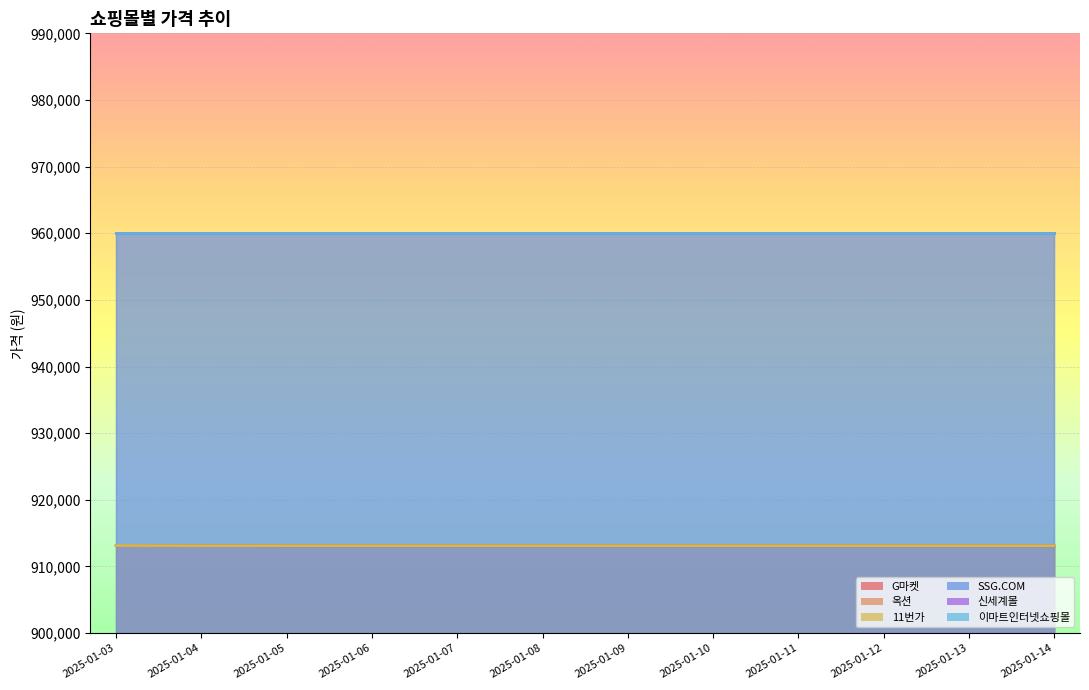

Which category has the highest value in the G마켓 series?

2025-01-03